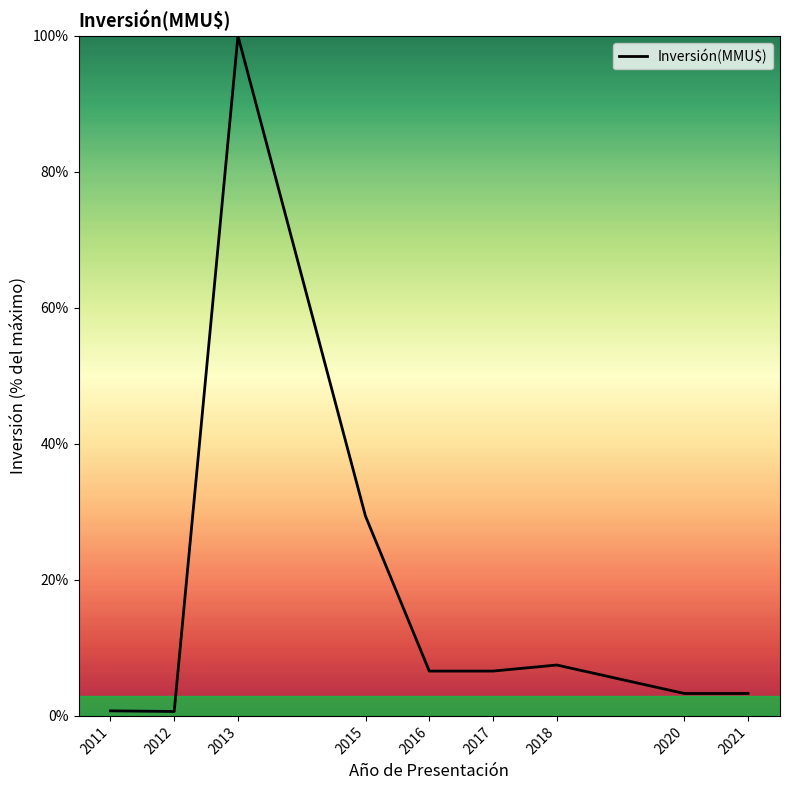

Is it true that the value at 2013 is 58.5?

False